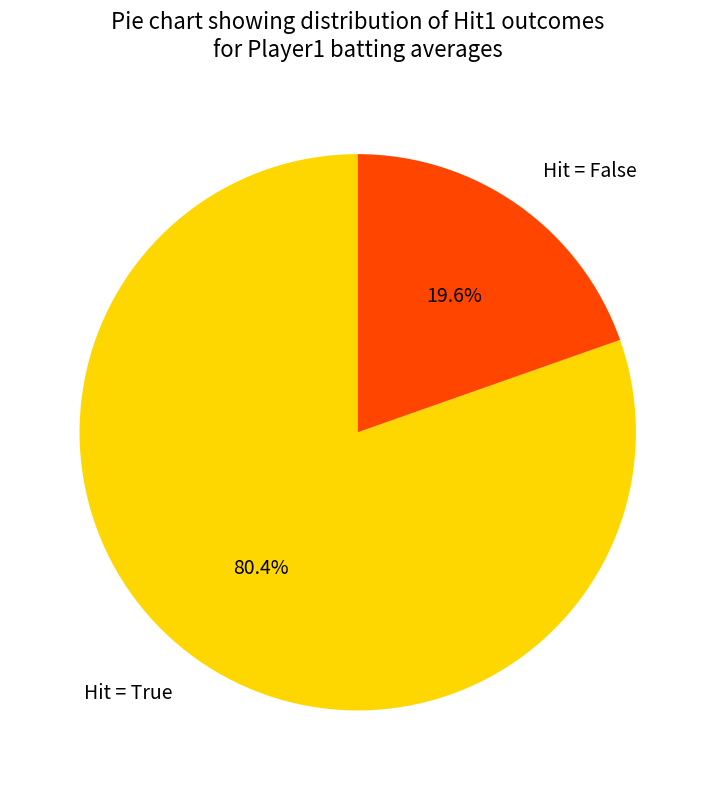

Combined, what portion of the pie is Hit = False and Hit = True?

100.0%